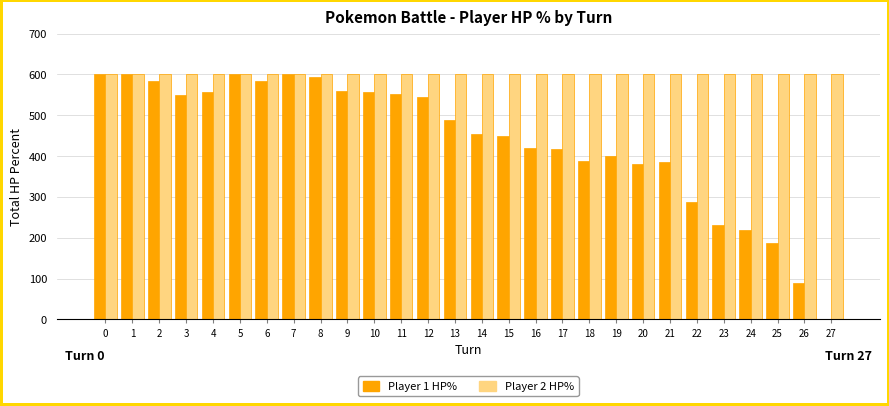

What is the average value of the Player 1 HP% series?

438